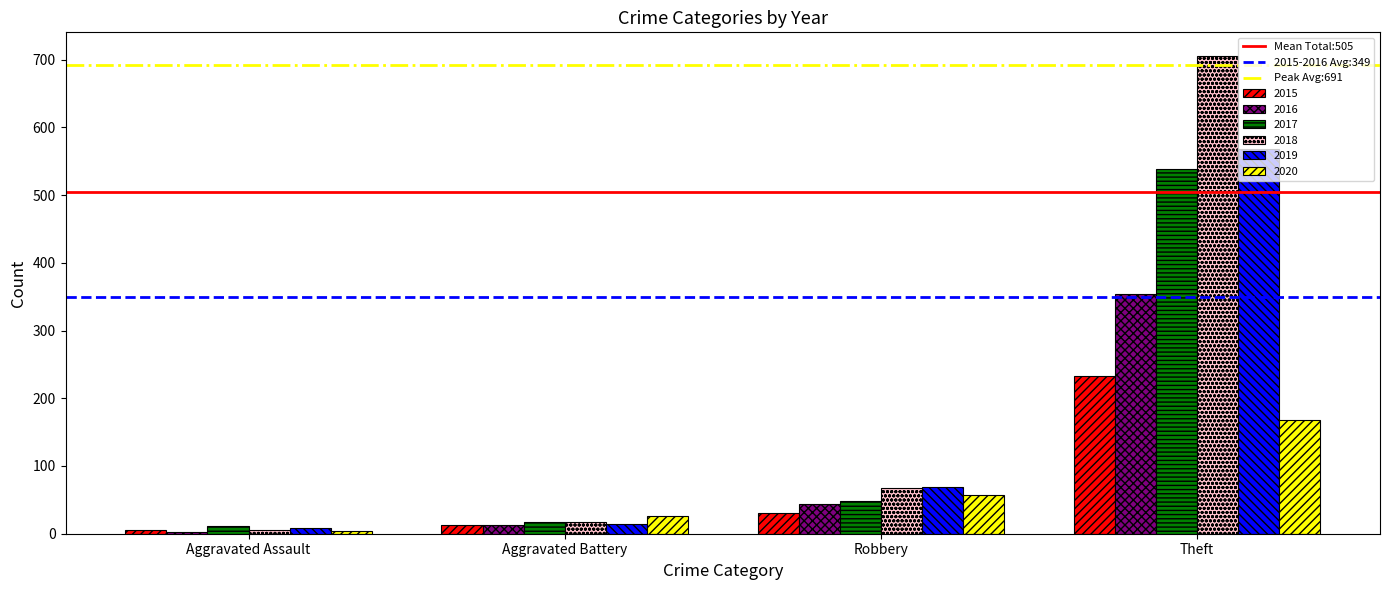

Where is 2017 nearest to the value 275?

Robbery